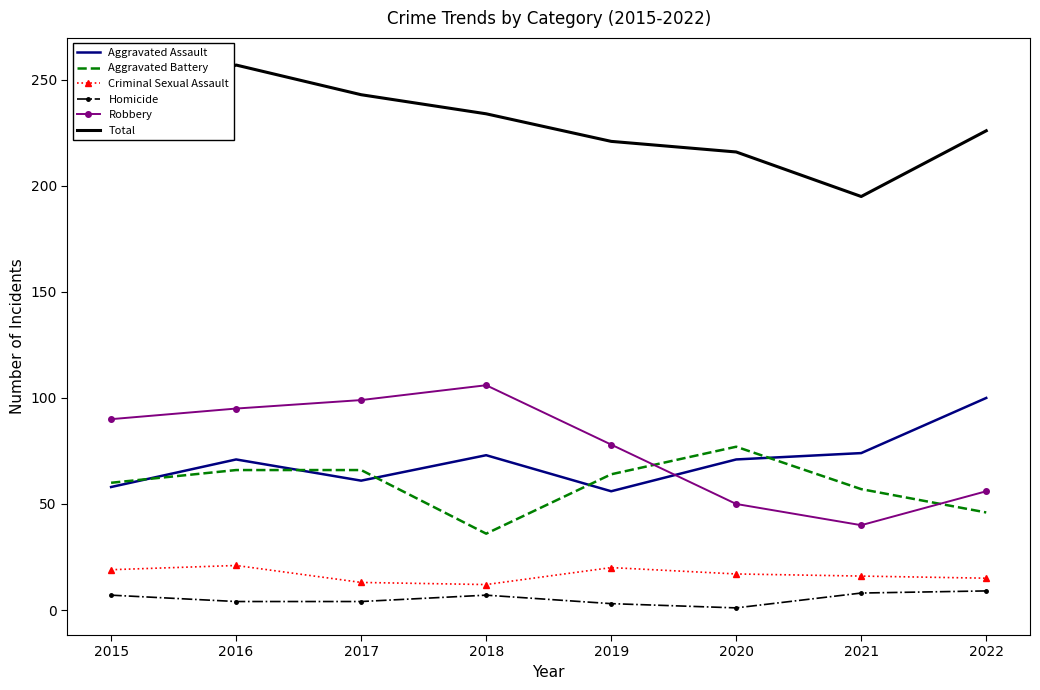

Is it true that Aggravated Battery equals 66 at 2017?

True